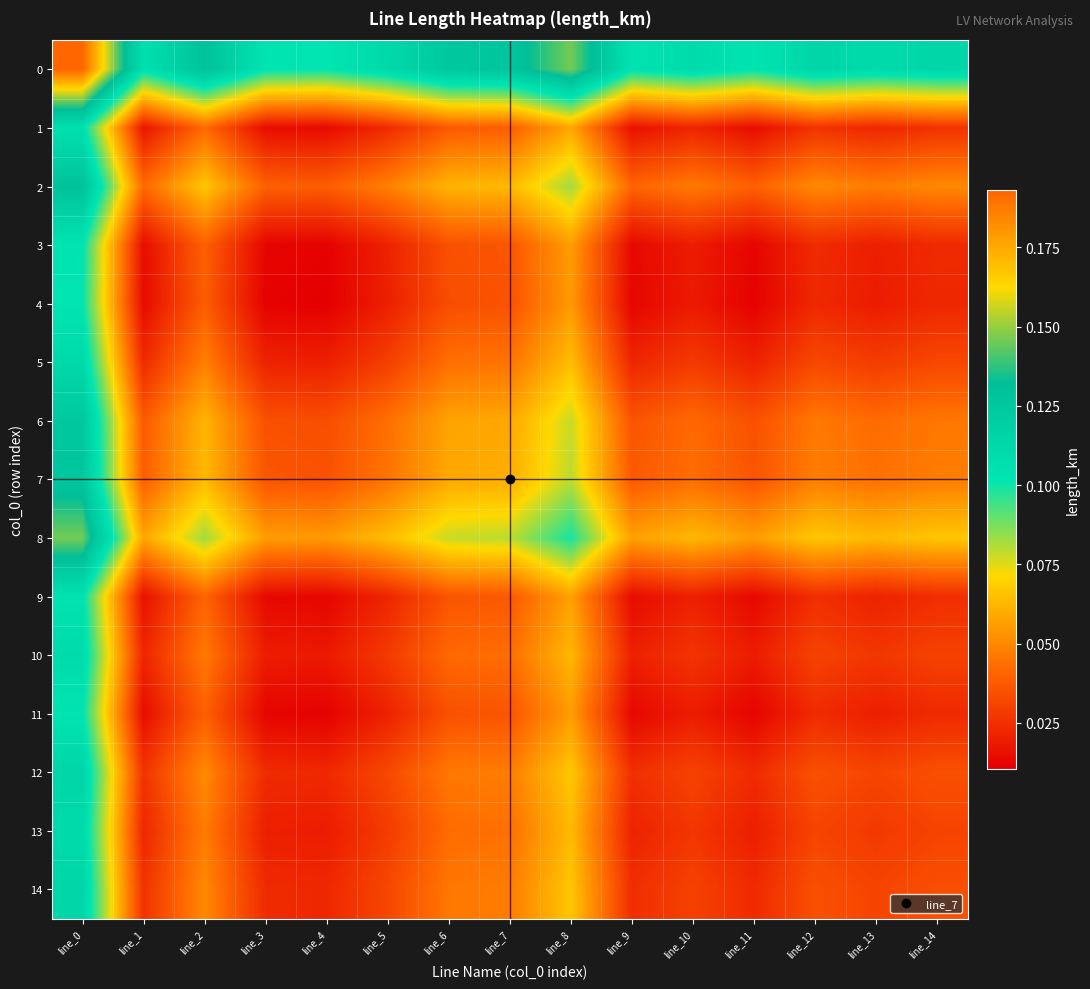

Which has a higher value, line_14 or line_2?

line_2